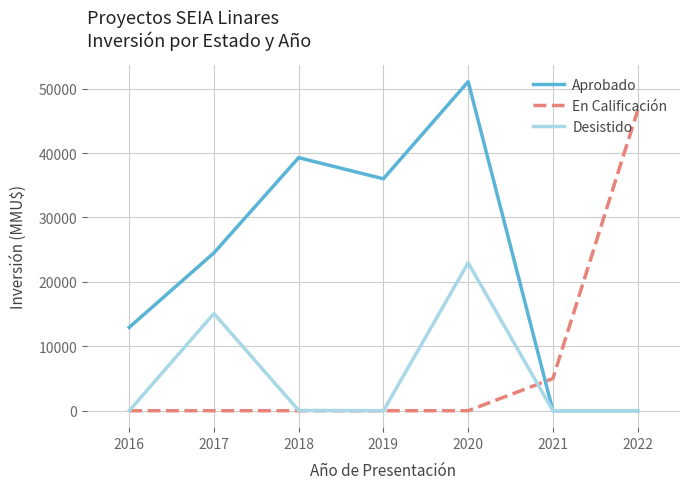

True or false: Aprobado has a value of 36000 at 2019.

True